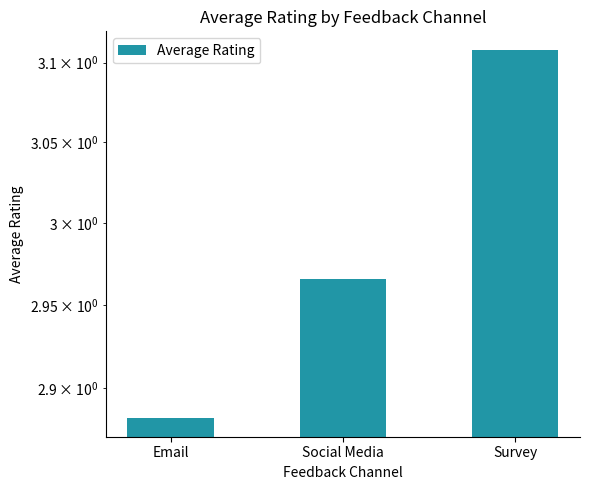

What is the ratio of the value at Survey to the value at Email?

1.1